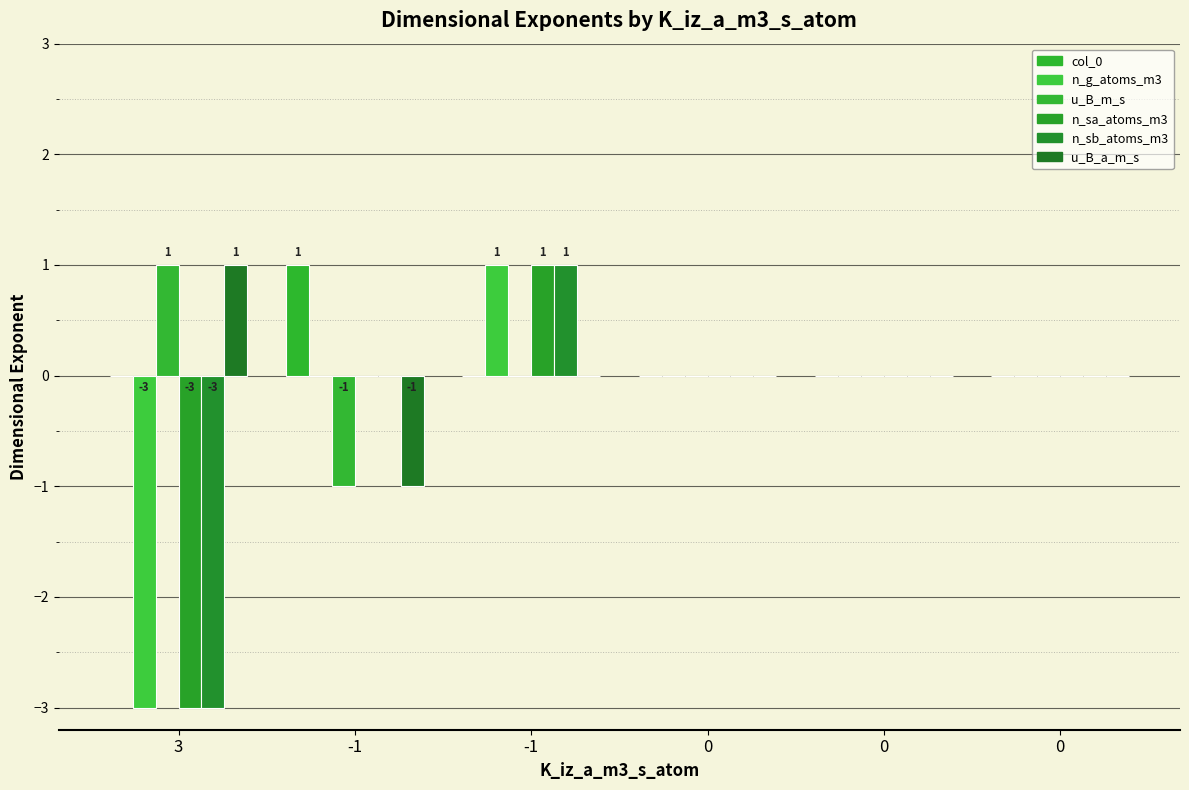

Which series changed the most between -1 and 0?

n_g_atoms_m3